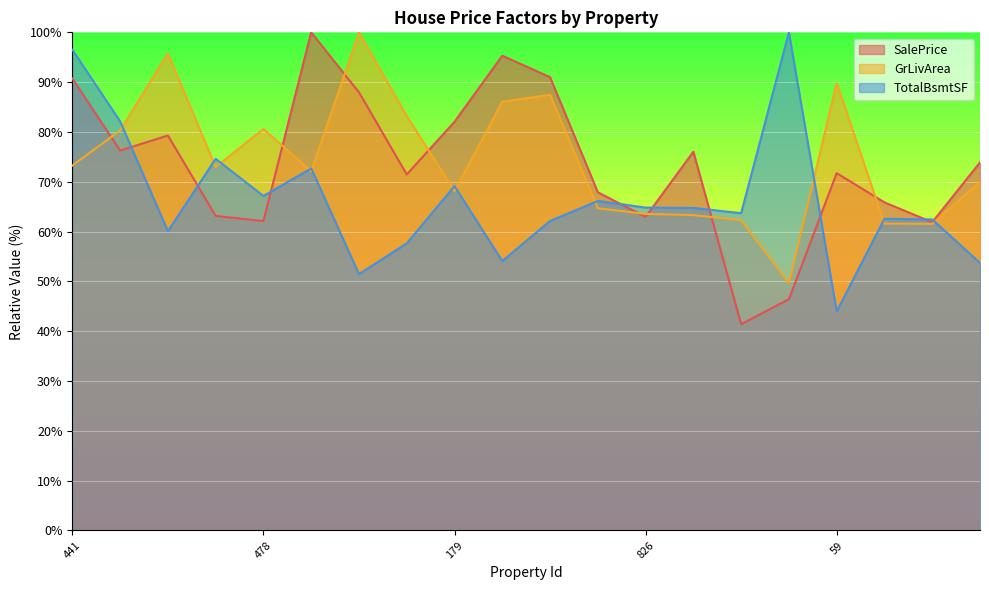

What are all the series names shown in the legend?

SalePrice, GrLivArea, TotalBsmtSF